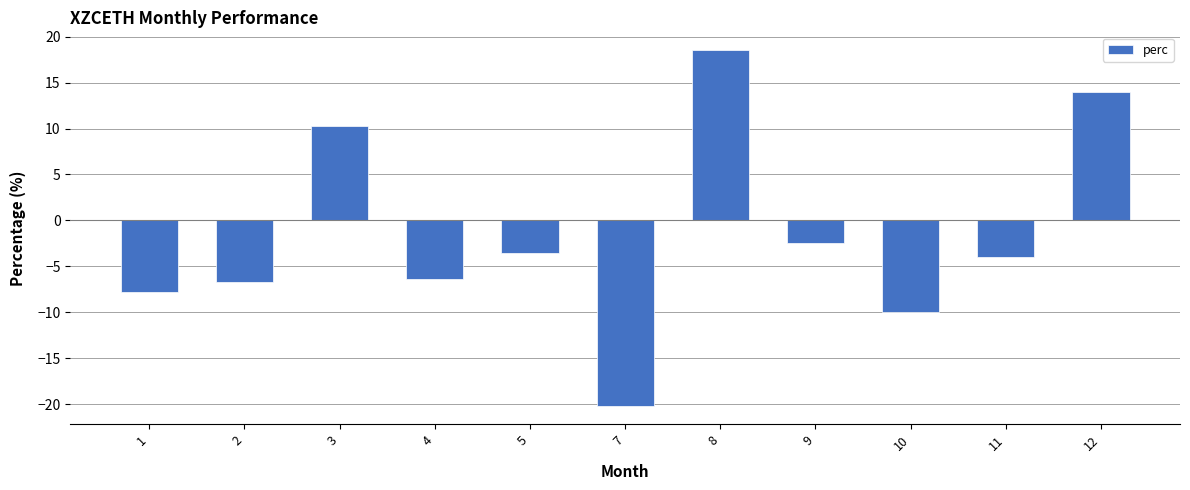

Count the number of values greater than -3.

4